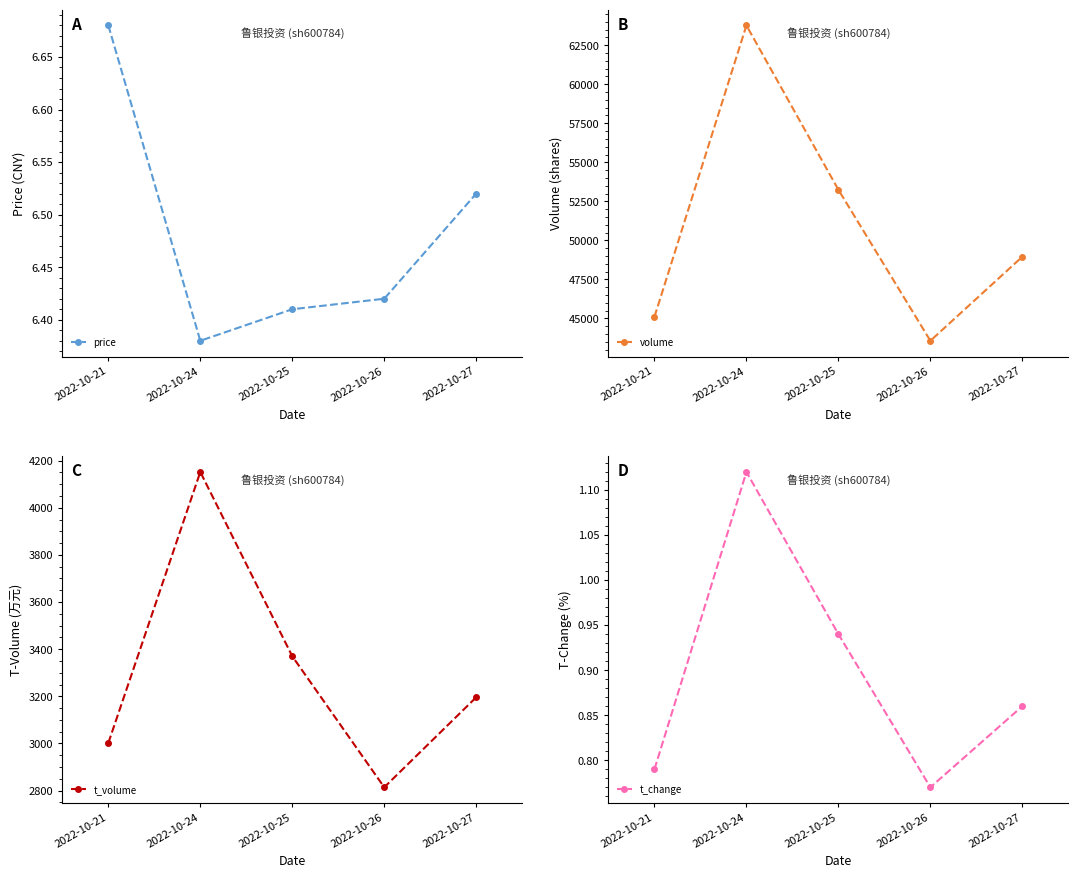

The t_volume series shows 3196.0 at 2022-10-27. True or false?

True